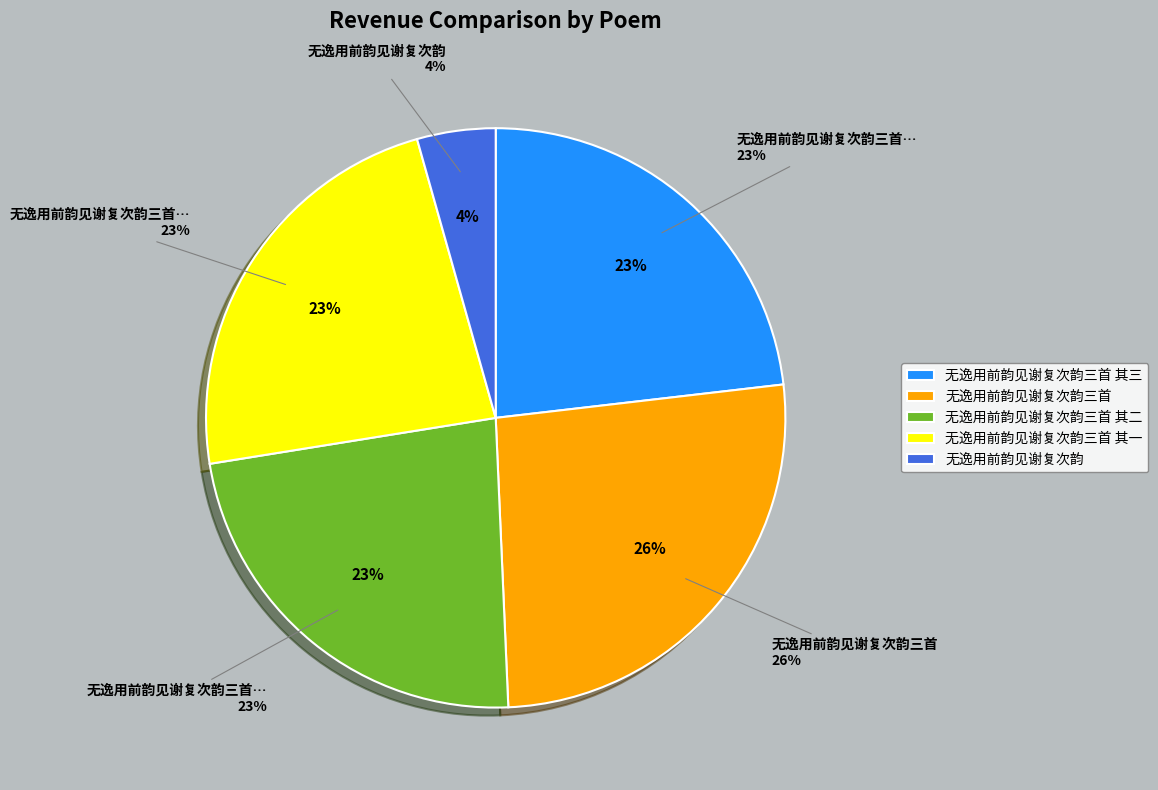

Does 无逸用前韵见谢复次韵三首 其三 represent more than half of the total?

No